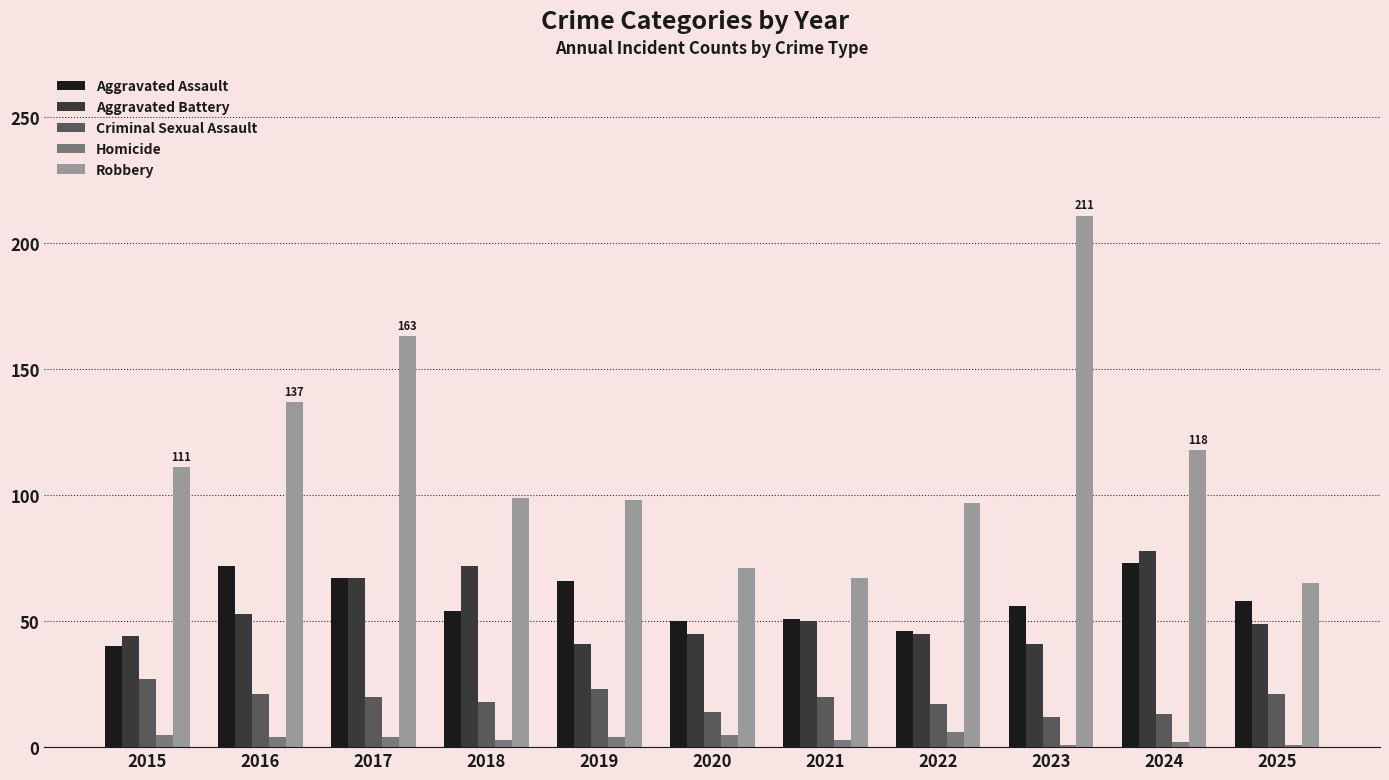

At how many categories does at least one series exceed 132?

3